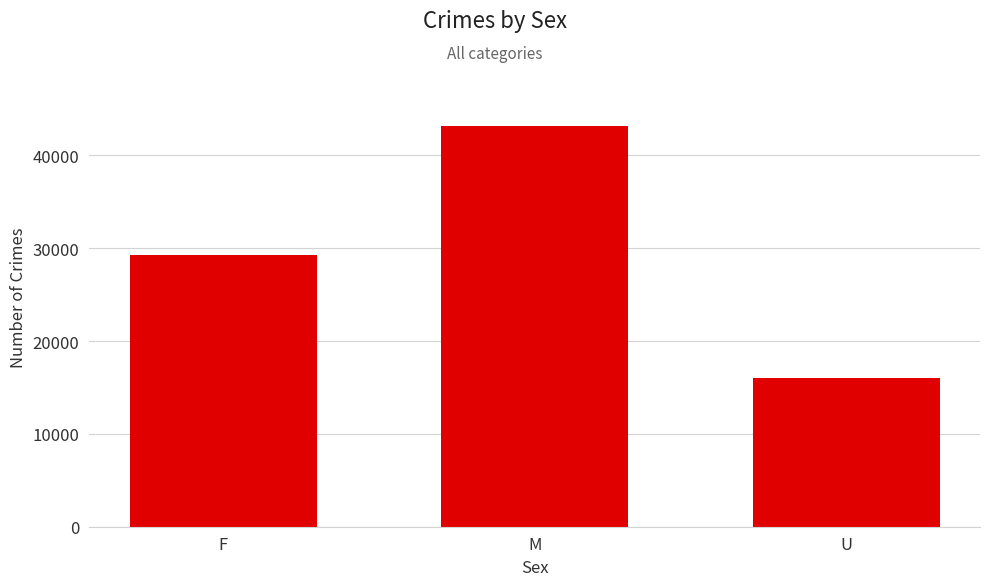

True or false: the data shows 6679 at U.

False